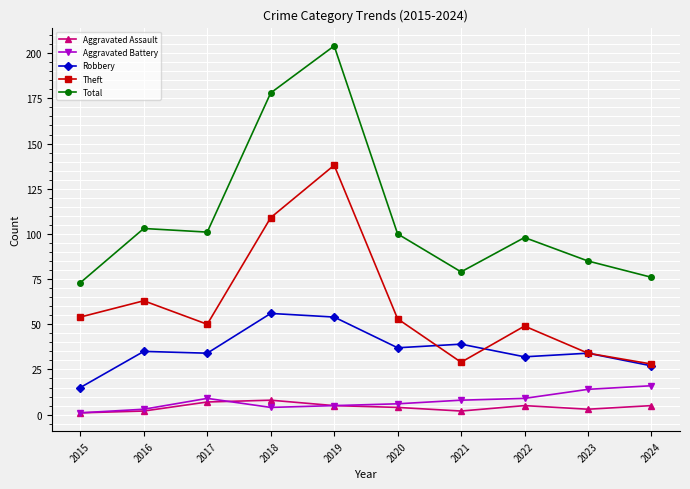

Reading left to right, list all the values displayed in this chart.

Aggravated Assault: 1	2	7	8	5	4	2	5	3	5
Aggravated Battery: 1	3	9	4	5	6	8	9	14	16
Robbery: 15	35	34	56	54	37	39	32	34	27
Theft: 54	63	50	109	138	53	29	49	34	28
Total: 73	103	101	178	204	100	79	98	85	76